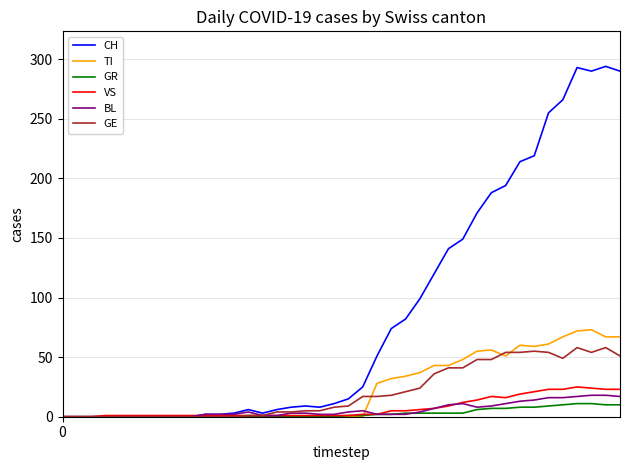

Which series has the largest total across all categories?

CH